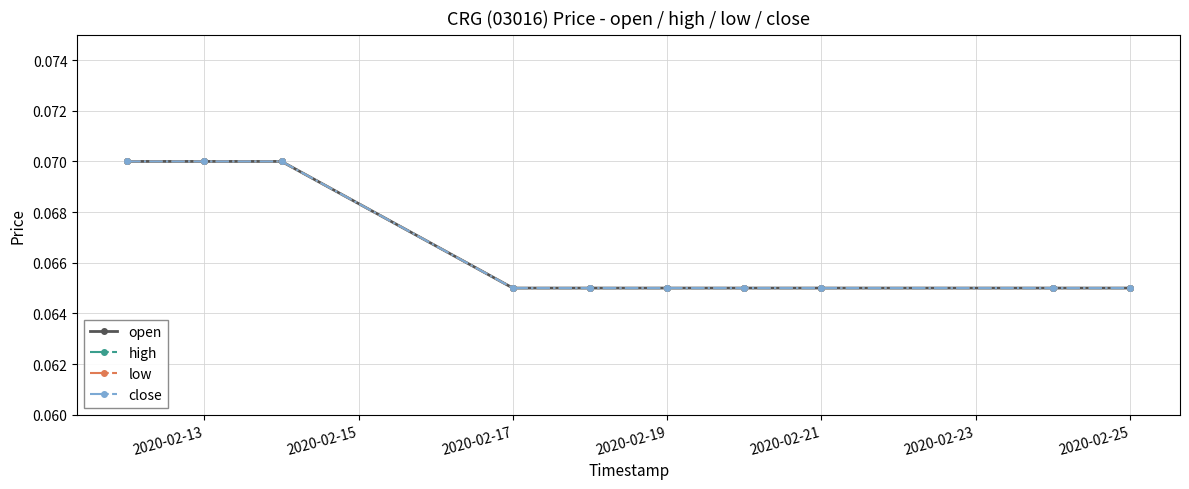

Reading left to right, transcribe all the data shown in this chart.

open: 0.1	0.1	0.1	0.1	0.1	0.1	0.1	0.1	0.1	0.1
high: 0.1	0.1	0.1	0.1	0.1	0.1	0.1	0.1	0.1	0.1
low: 0.1	0.1	0.1	0.1	0.1	0.1	0.1	0.1	0.1	0.1
close: 0.1	0.1	0.1	0.1	0.1	0.1	0.1	0.1	0.1	0.1